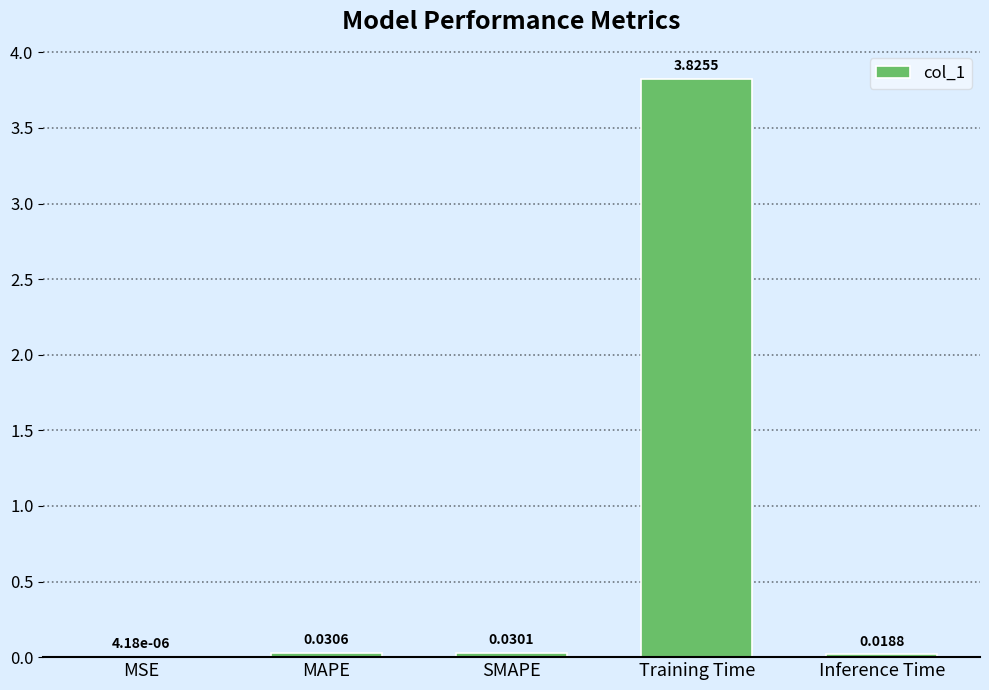

Which label corresponds to the largest value in the chart?

Training Time